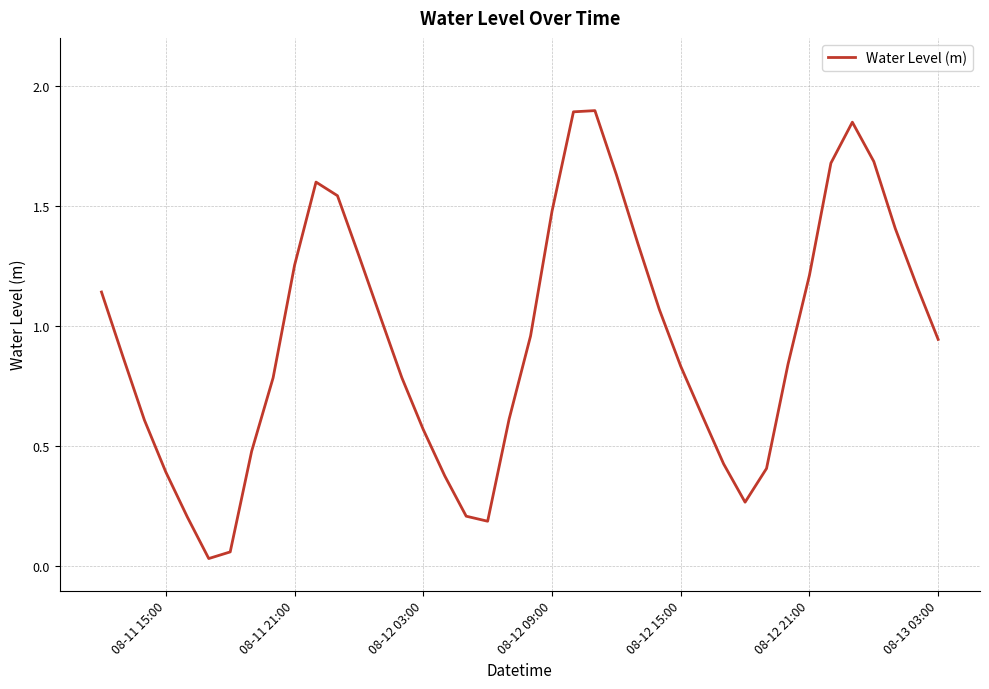

What is the difference between the maximum and minimum values?

1.9